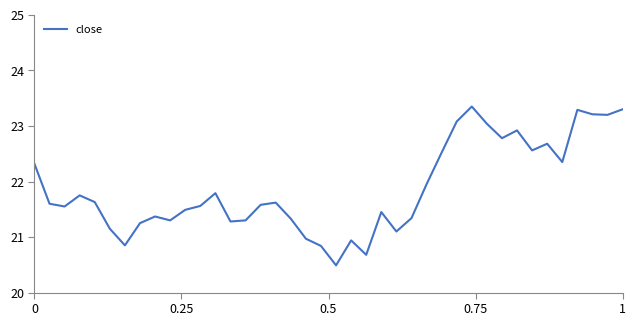

What is the minimum value shown in the chart?

20.5